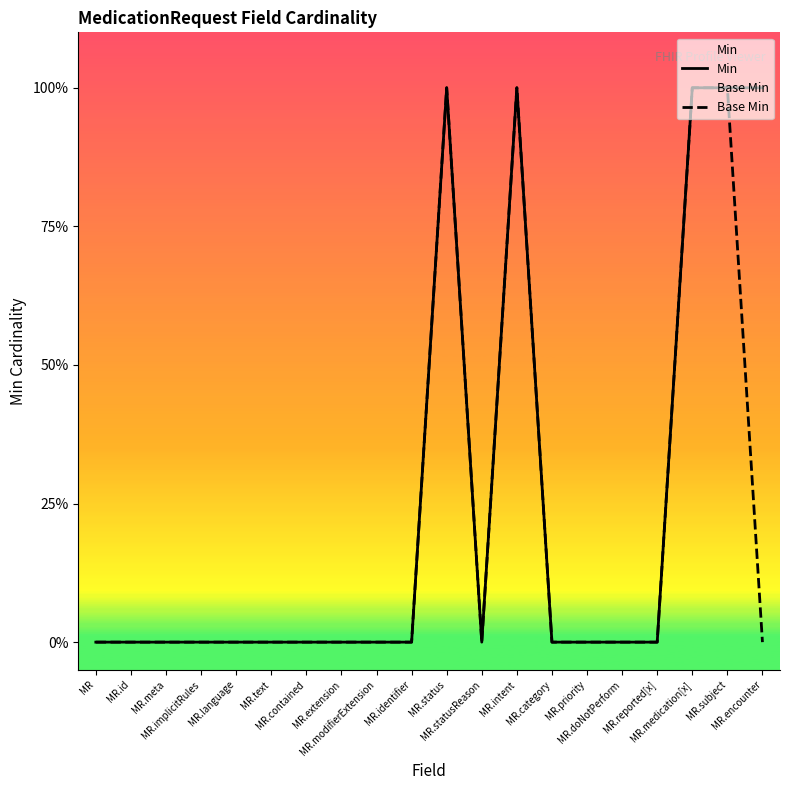

Which series has the widest spread of values?

Min